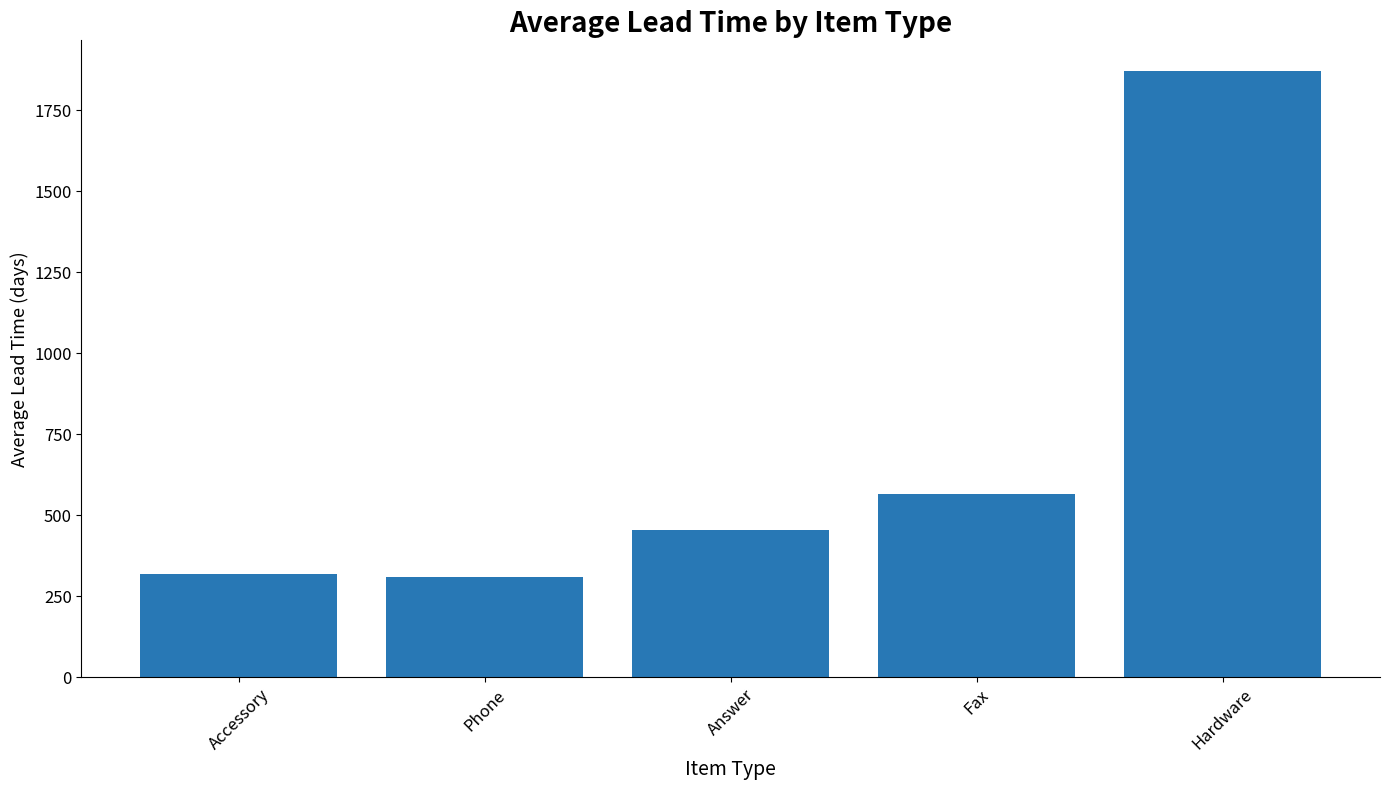

At which label does the data first exceed 453?

Answer